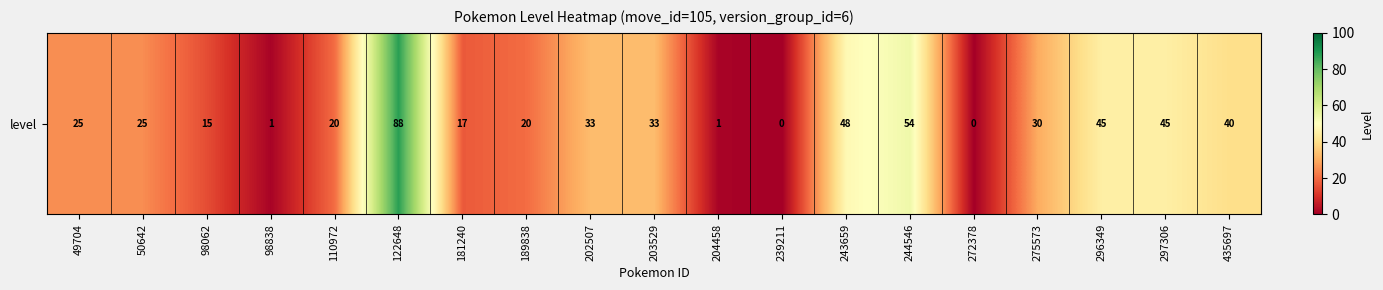

How many series are shown in this chart?

1